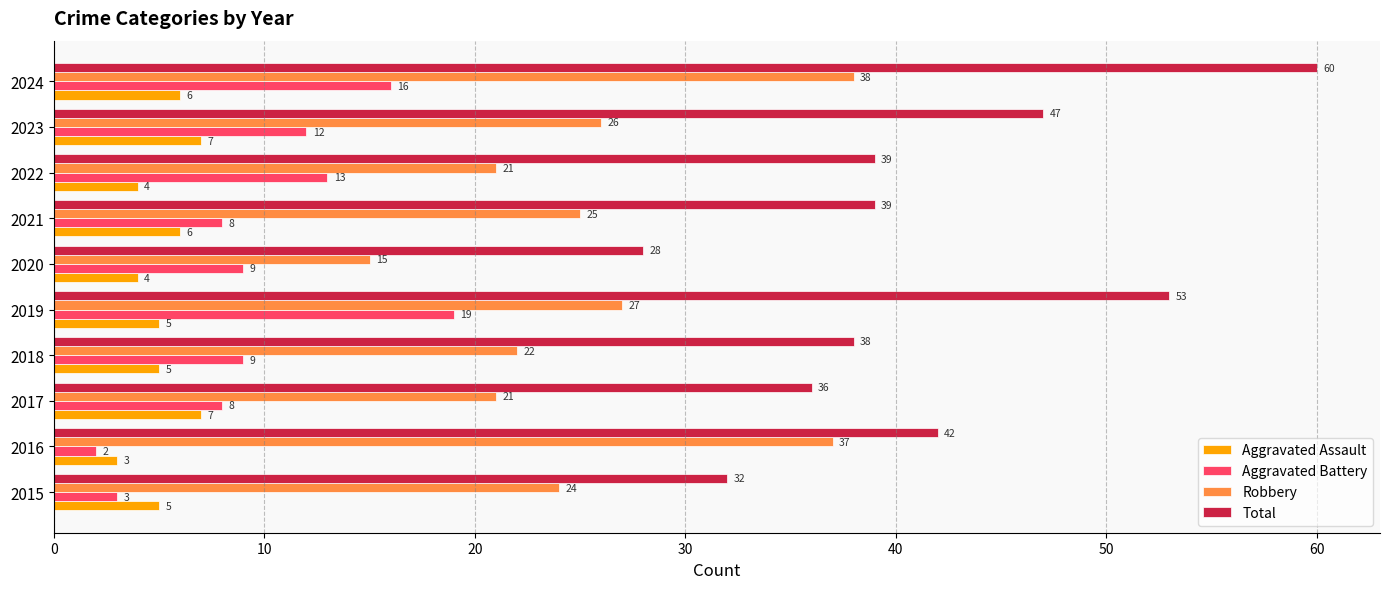

Read the Robbery value at 2024, to the nearest 10.

40